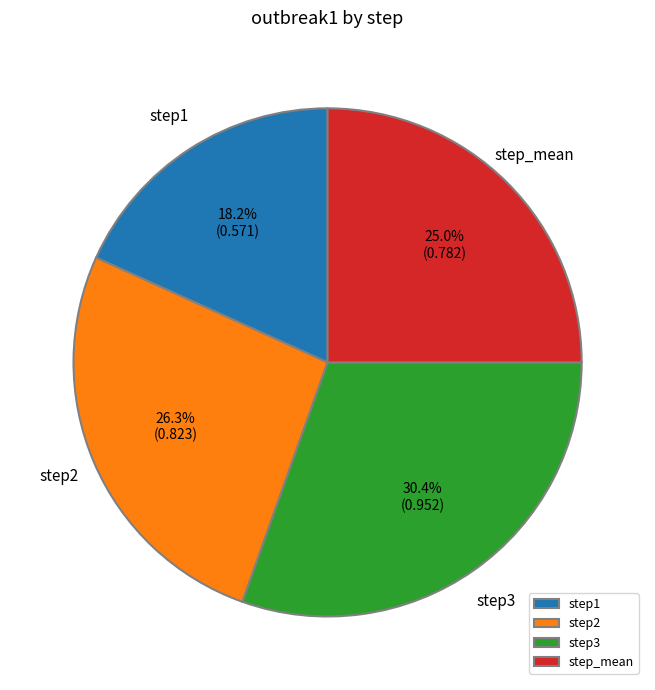

What is the largest slice in the pie chart?

step3